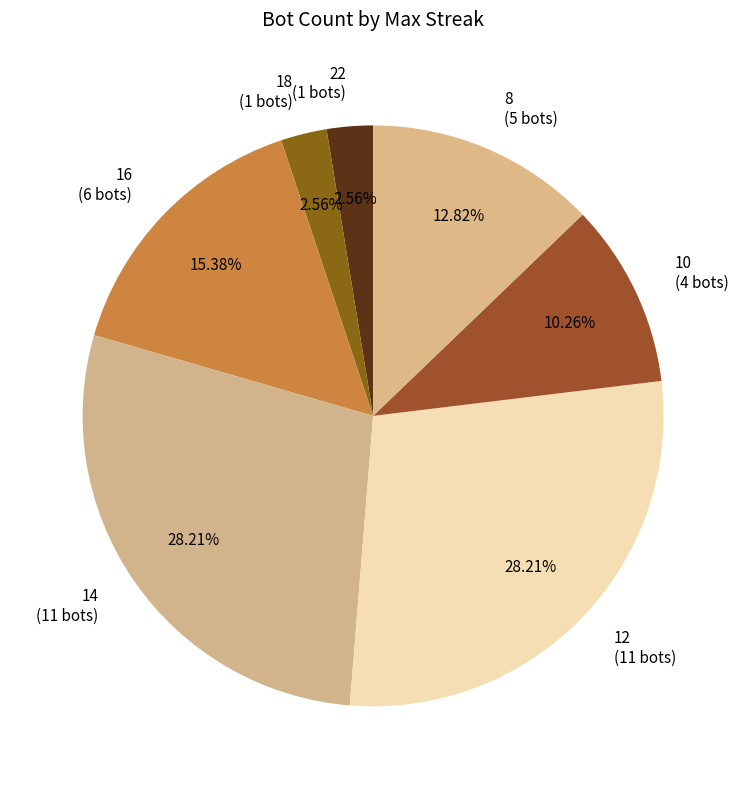

Approximately how many times larger is the value at 16 compared to 22?

6.0